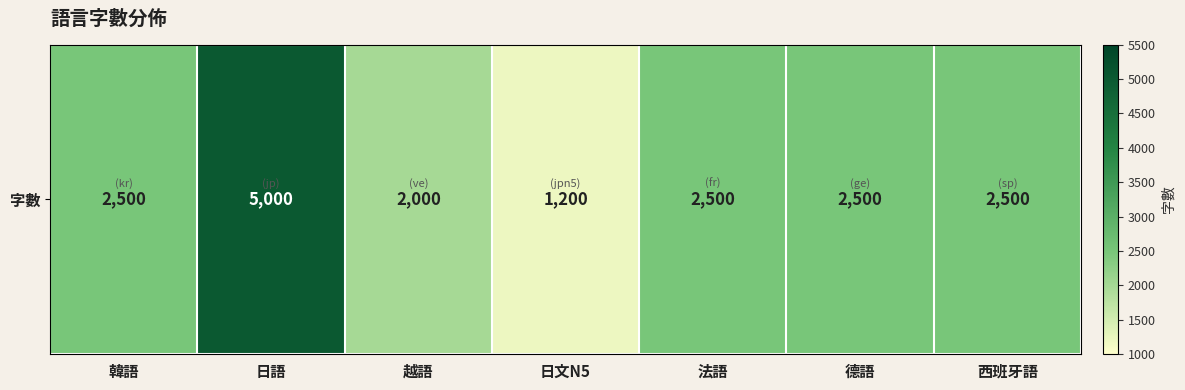

Count the values in the range 2000 to 2500.

5